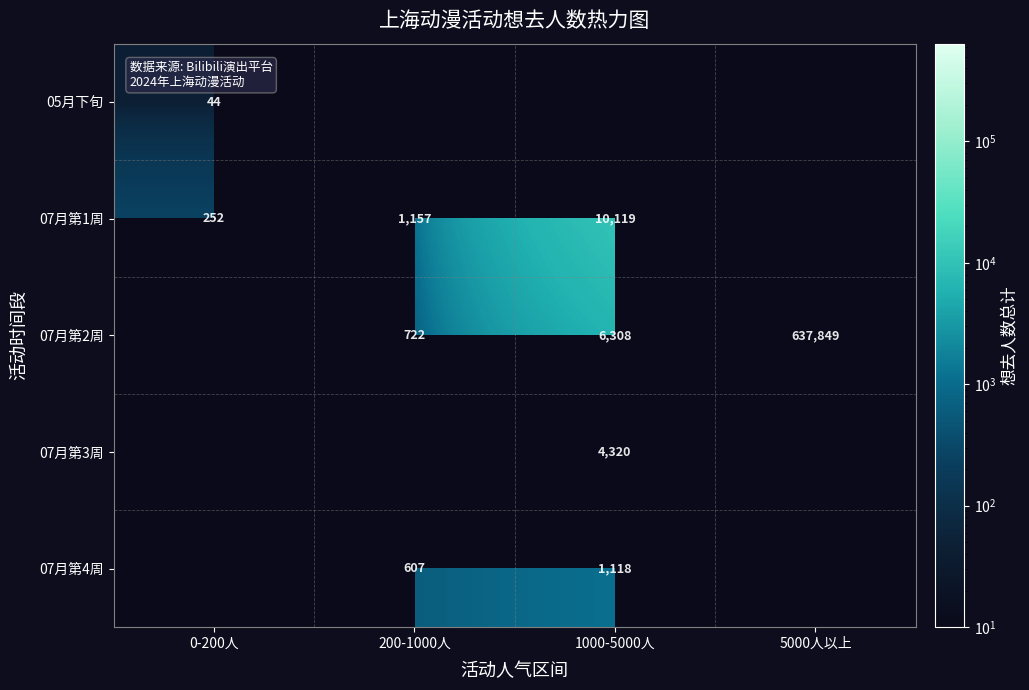

Between 1000-5000人 and 5000人以上, which is larger?

5000人以上